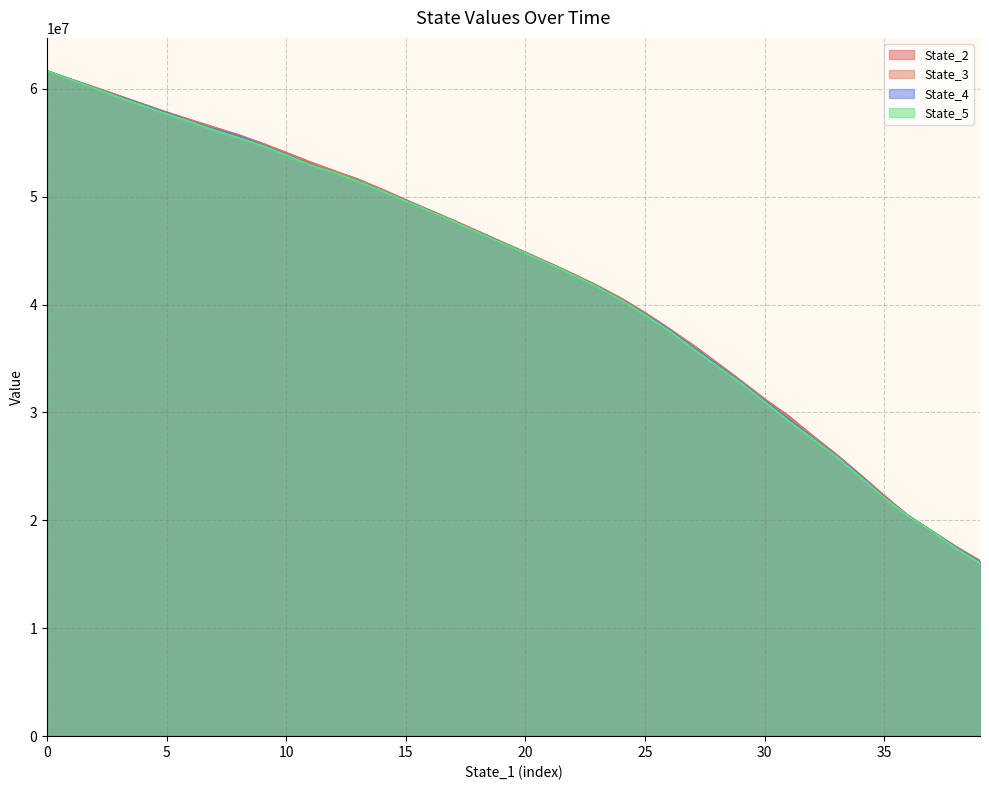

The State_3 series shows 22023449.1 at 0. True or false?

False